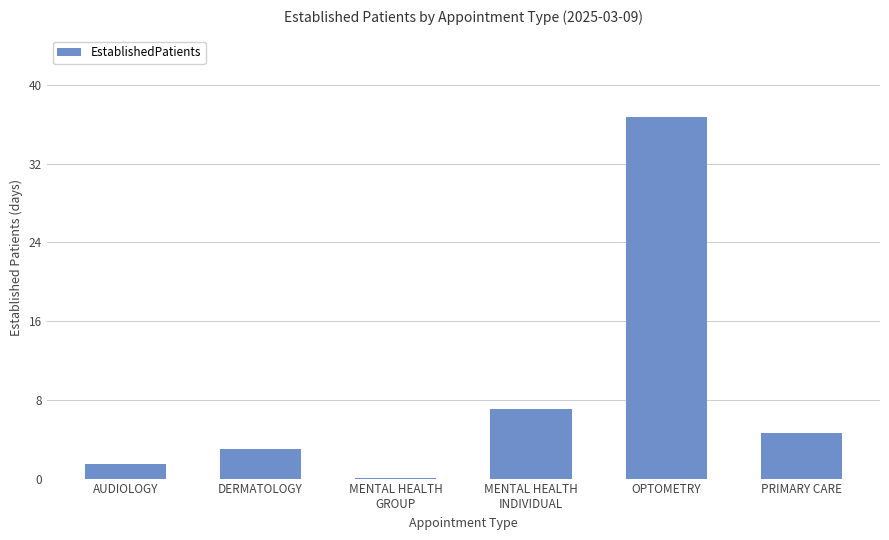

Approximately how many times larger is the value at PRIMARY CARE compared to DERMATOLOGY?

1.5